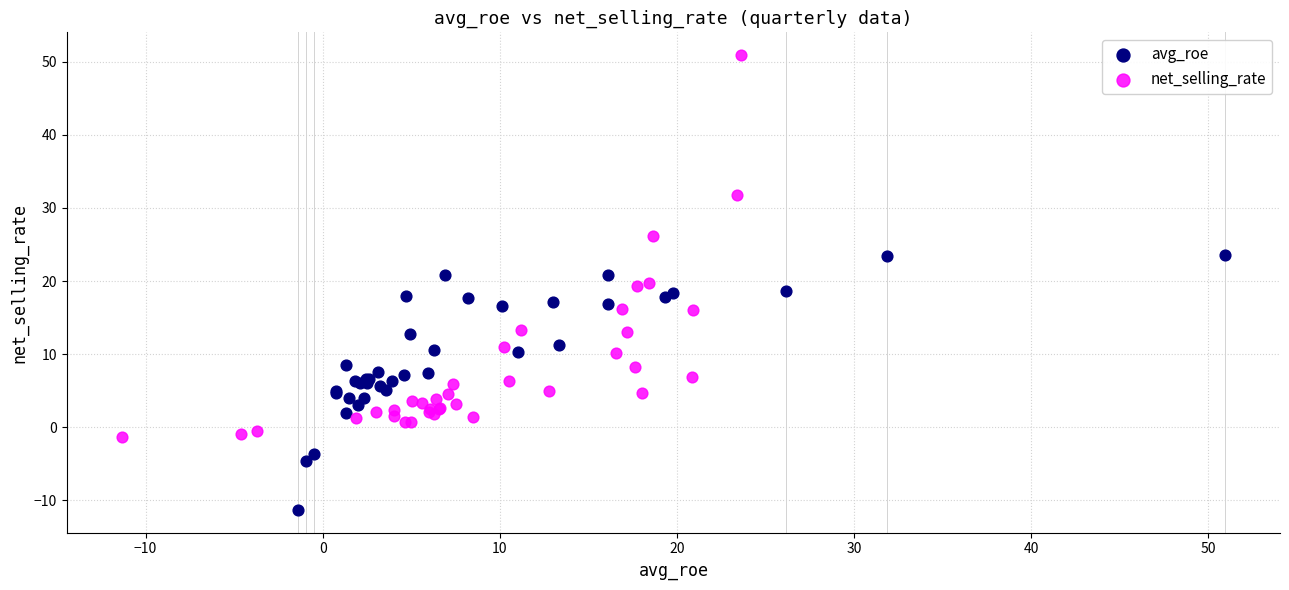

Which series reaches the minimum Y coordinate?

avg_roe